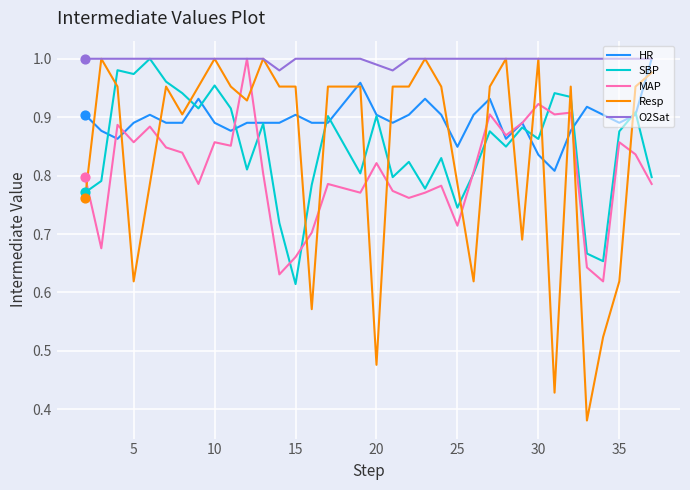

Which series has the largest total across all categories?

O2Sat